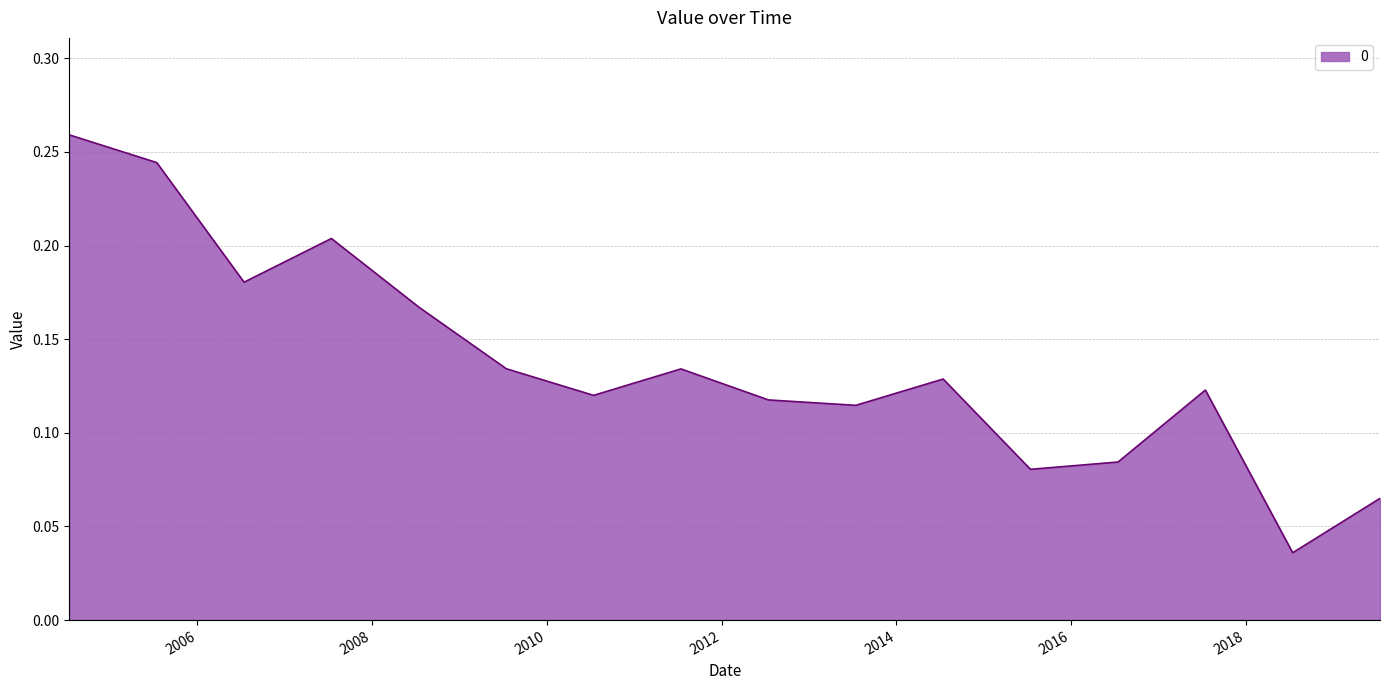

How many values are between 0 and 1?

16